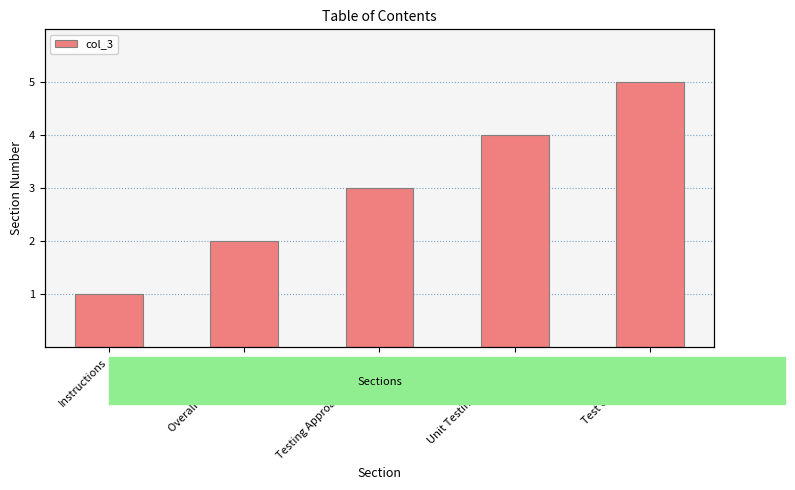

At which category does the chart reach its peak across all series?

Test Case Details